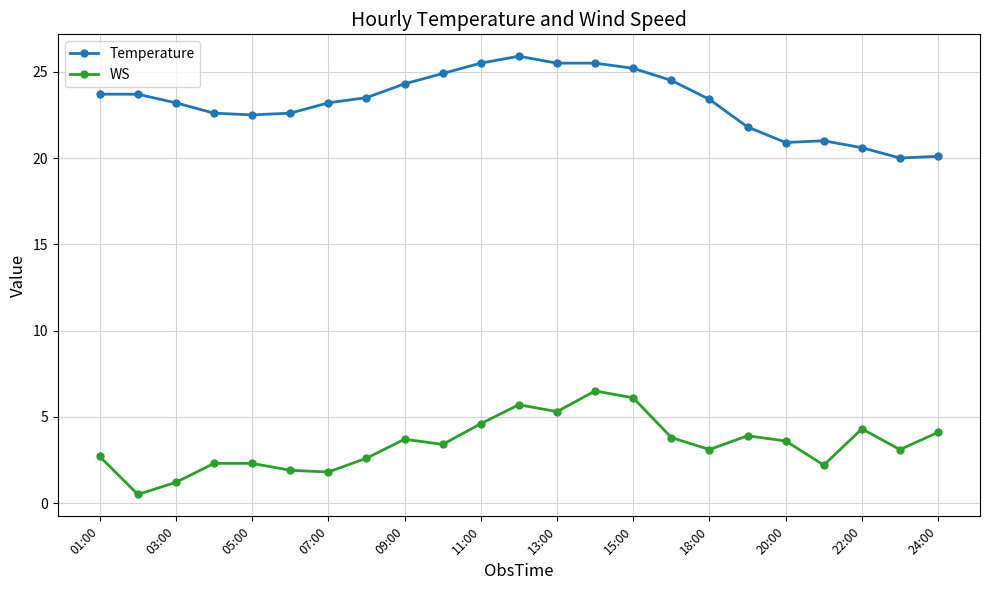

At how many categories does at least one series exceed 4?

23